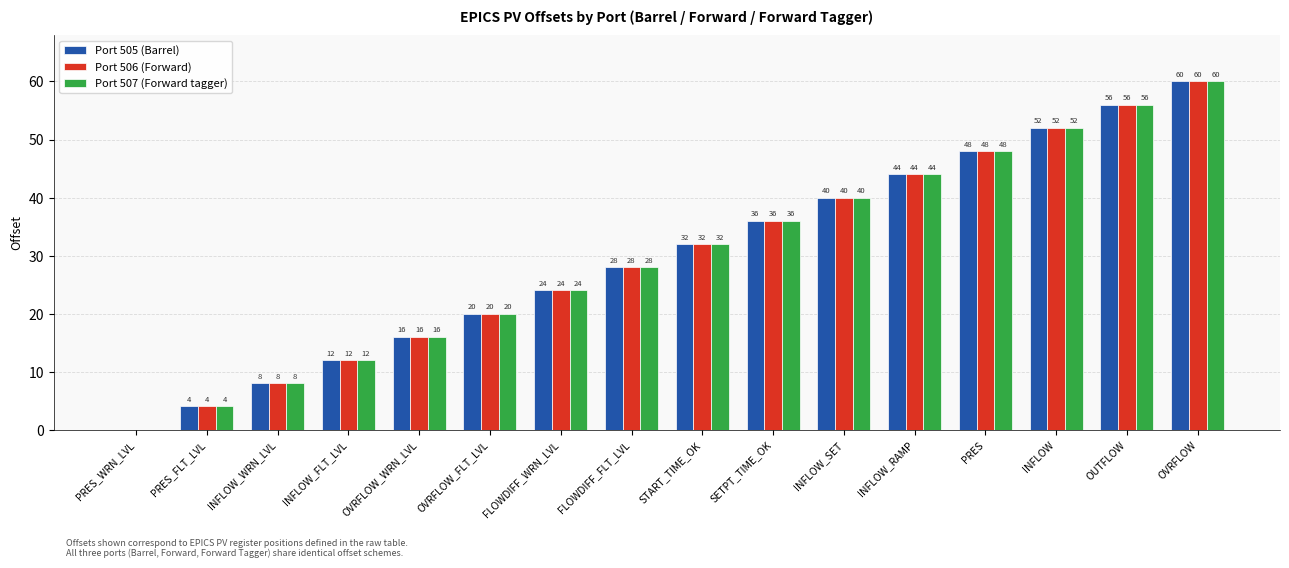

Where is Port 506 (Forward) nearest to the value 30?

FLOWDIFF_FLT_LVL